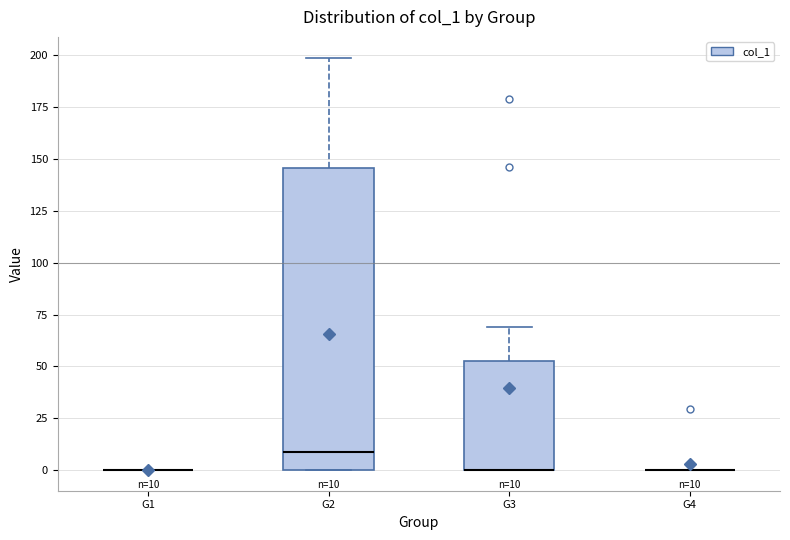

Comparing the boxes themselves (not the whiskers), which one is the tallest?

G2